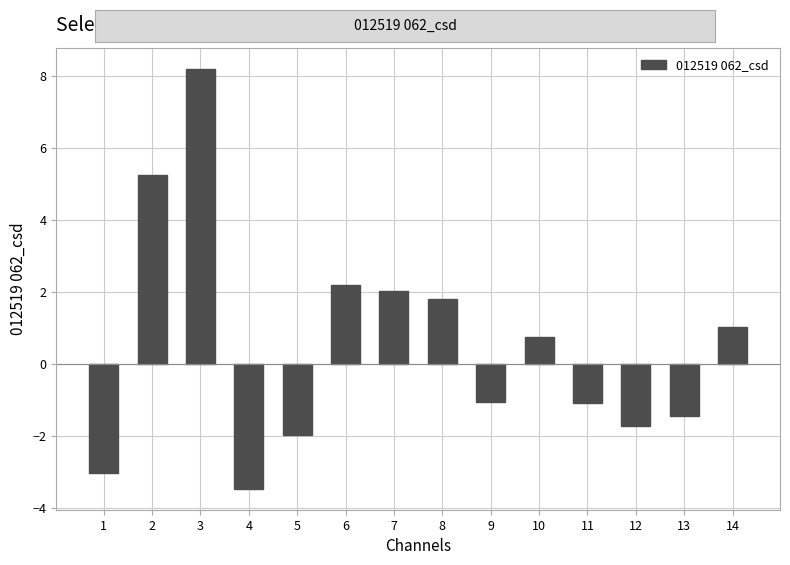

The chart shows a value of 2.1 at 2. True or false?

False